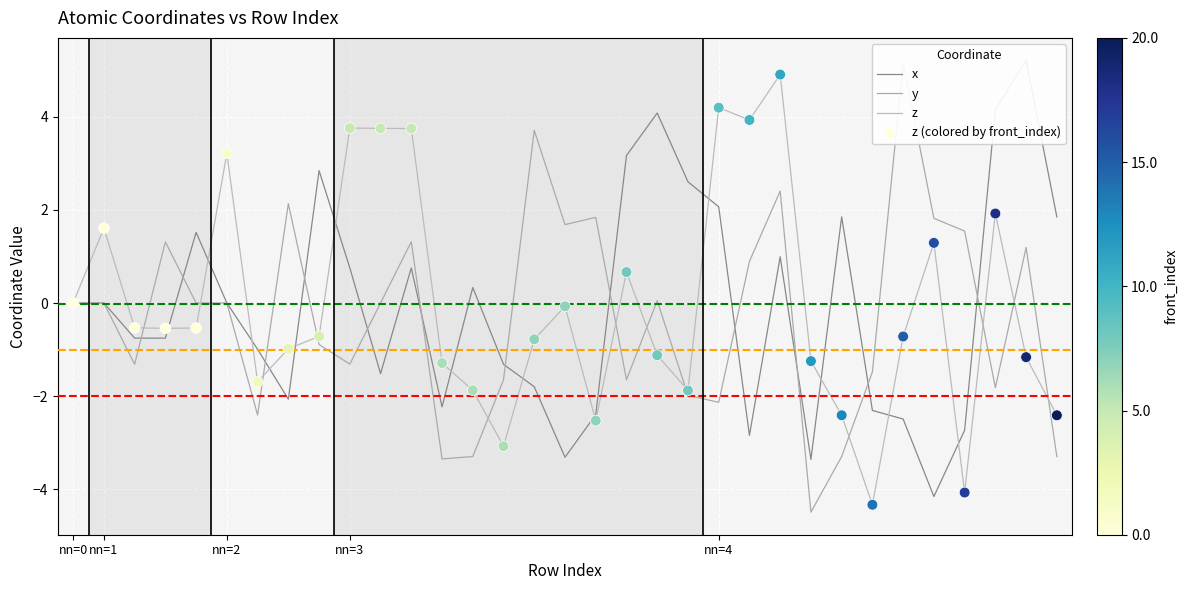

Which series has the largest total across all categories?

z